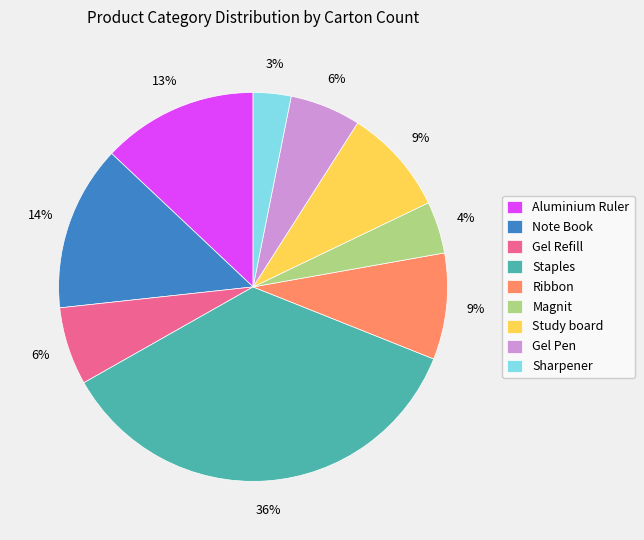

Between Staples and Sharpener, which is larger?

Staples